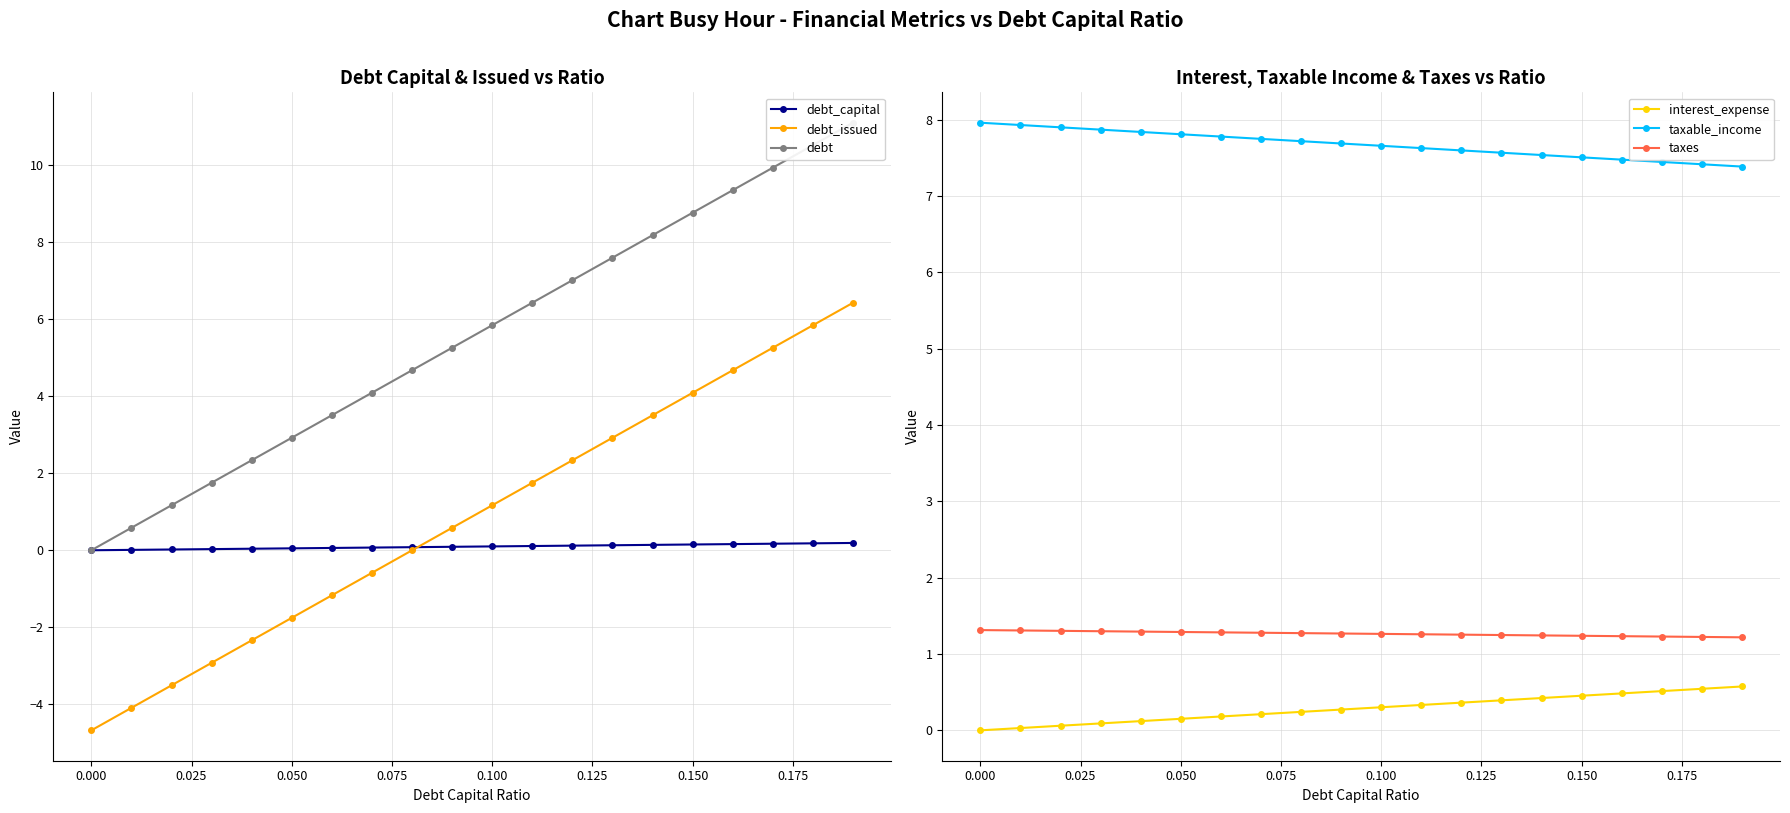

What is the maximum value shown in the chart?

11.1